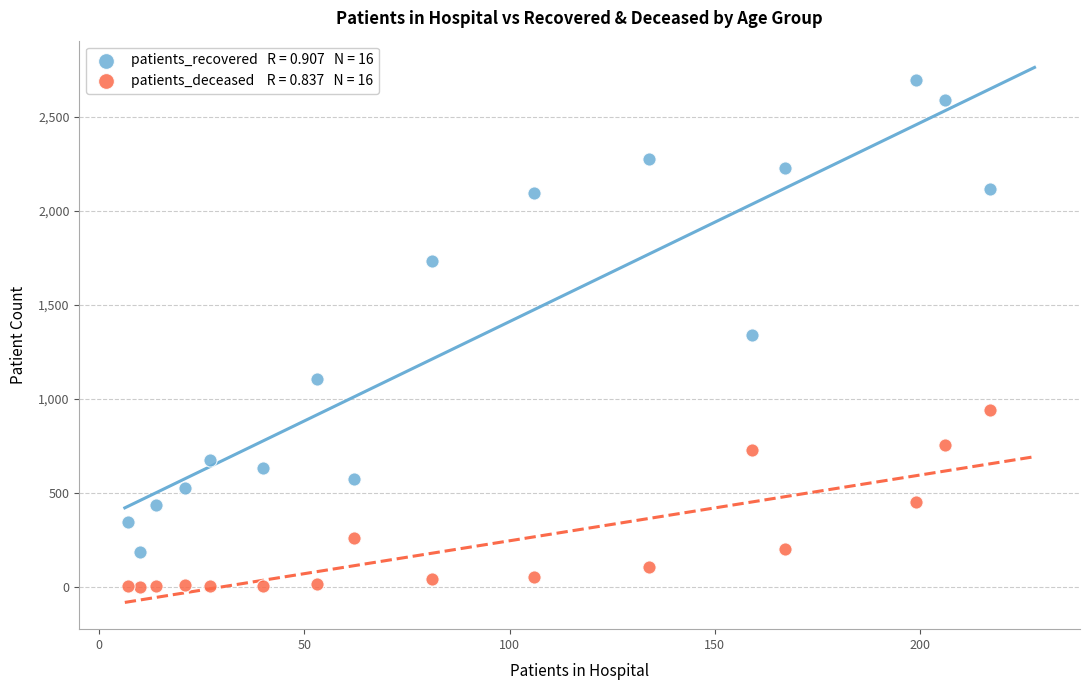

Across all data points, what is the range of Y values (max minus min)?

2693